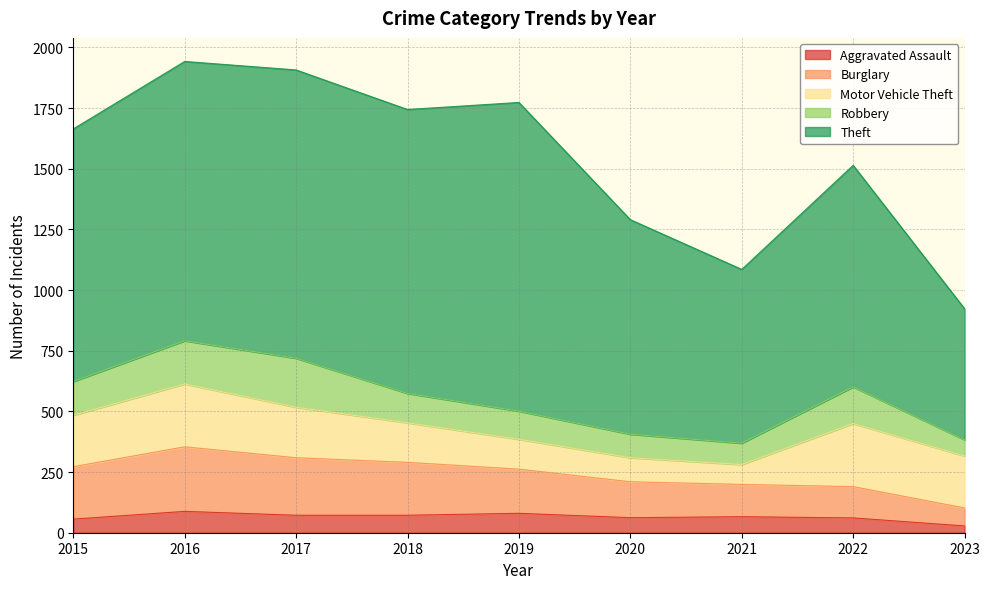

Which category has the lowest value in the Motor Vehicle Theft series?

2021